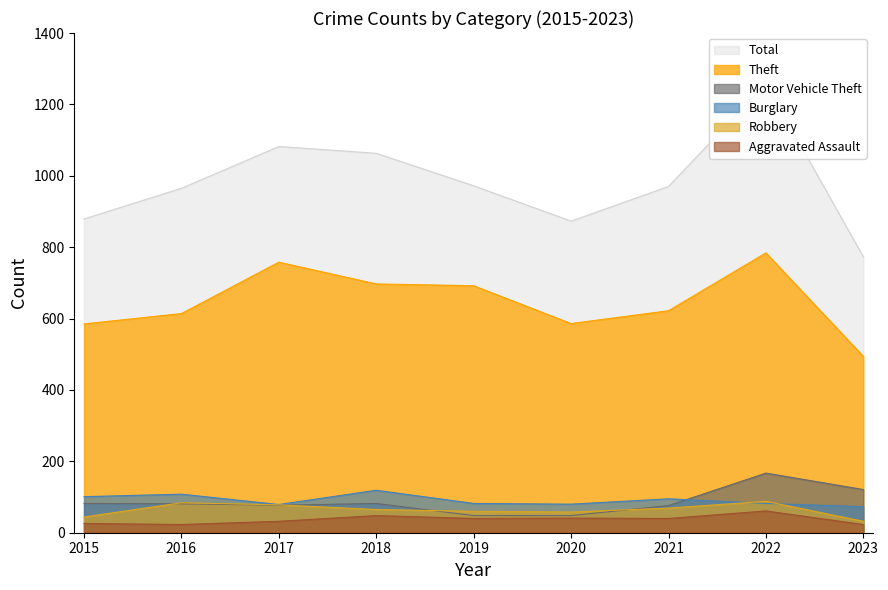

Count the number of data series in this chart.

6